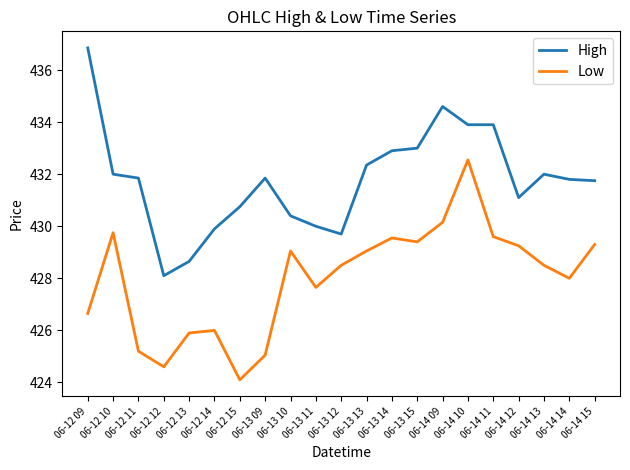

Is the value of High at 06-13 15 greater than the value of Low at 06-13 14?

Yes